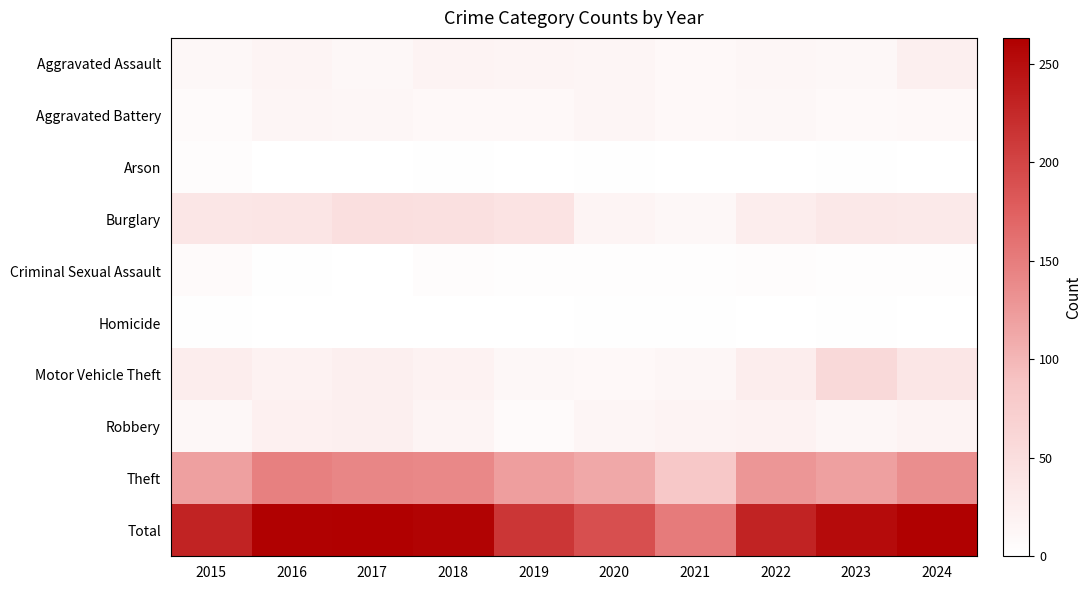

At how many categories does at least one series exceed 50?

10